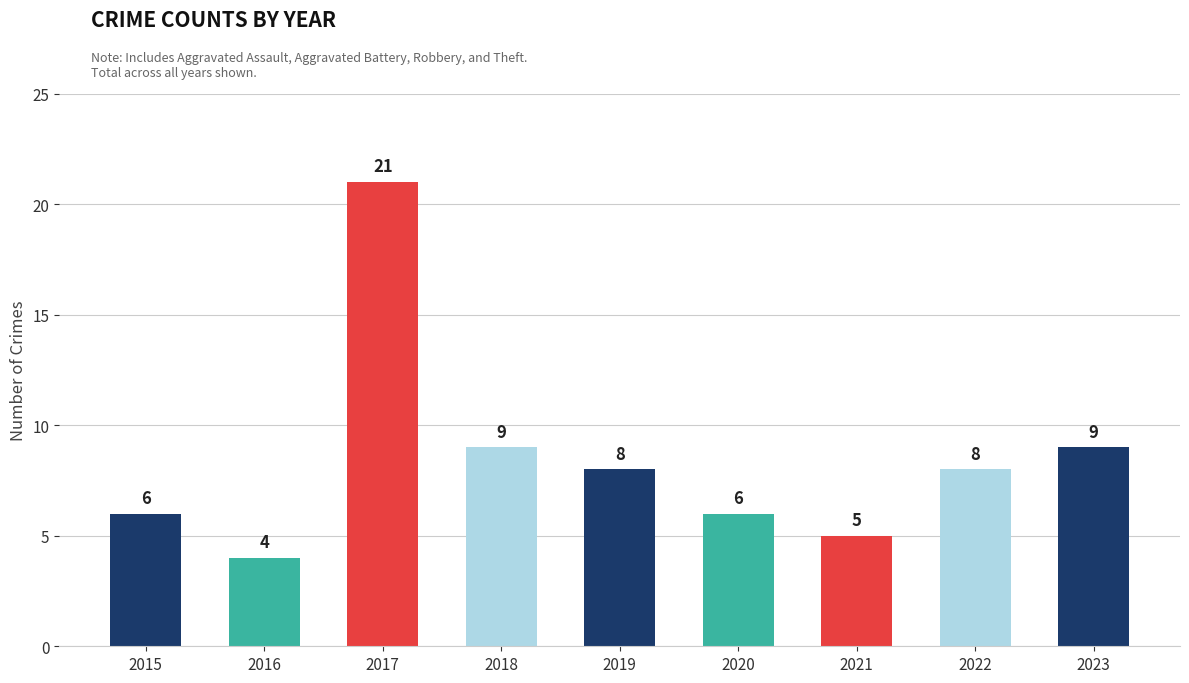

What is the maximum value shown in the chart?

21